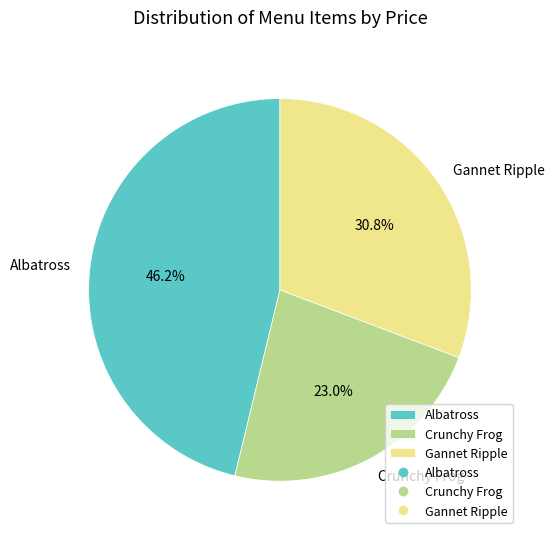

Count the number of slices in the pie.

3